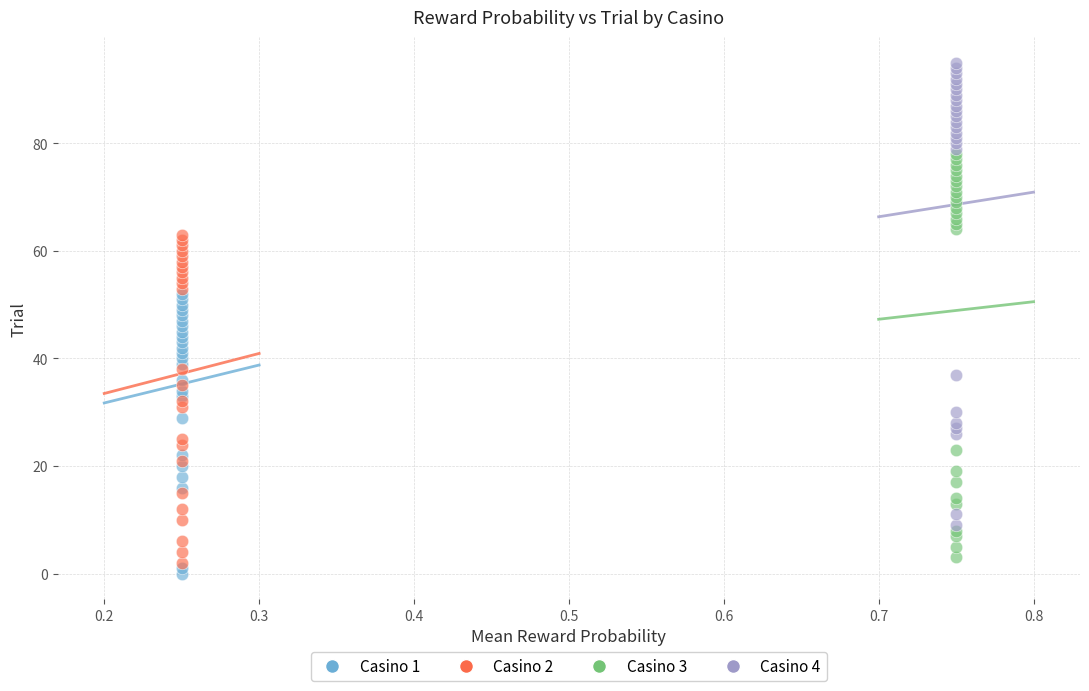

Which series has the largest Y range (max minus min)?

Casino 4